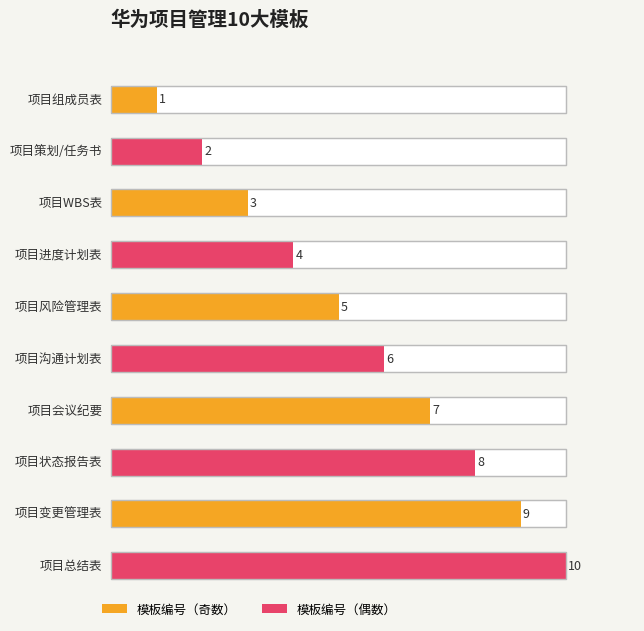

What is the label of the 4th bar from the right?

项目会议纪要